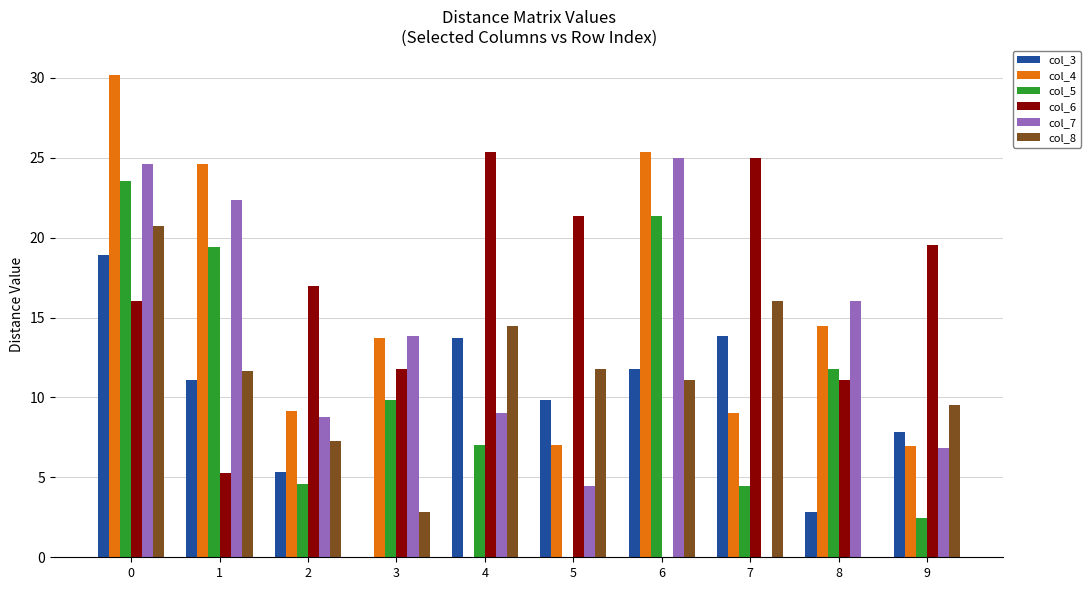

Which series has the largest total across all categories?

col_6